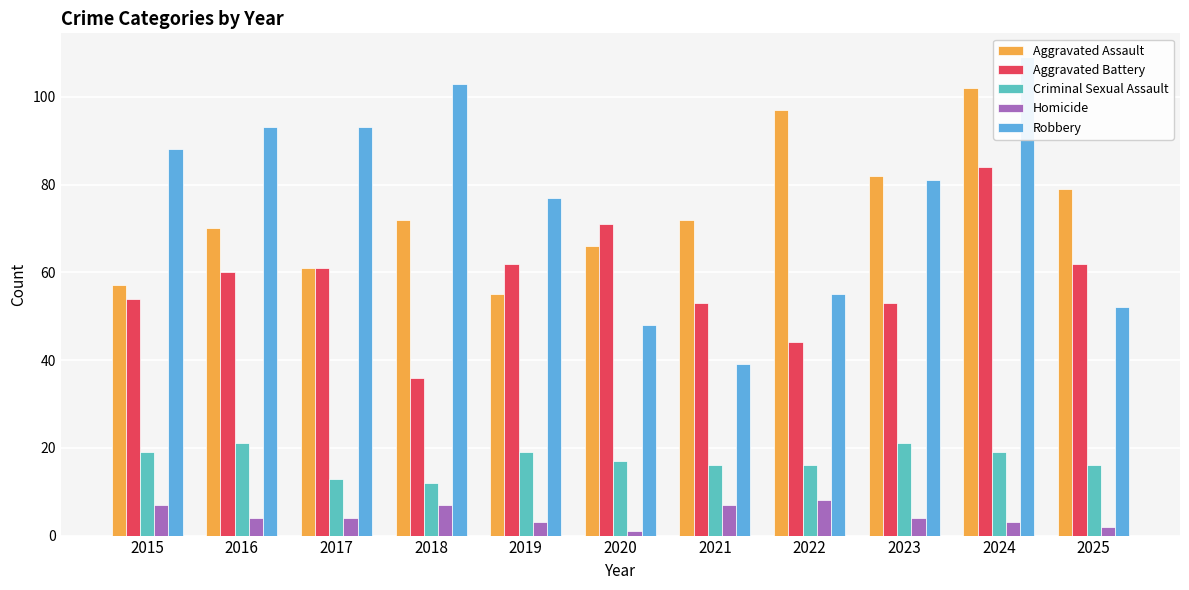

What is the minimum value shown in the chart?

1